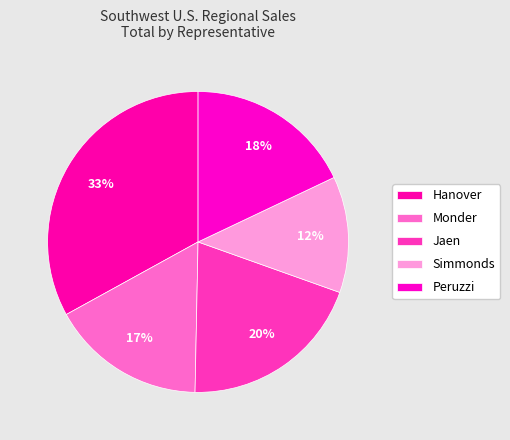

Which category has the biggest portion of the pie?

Hanover